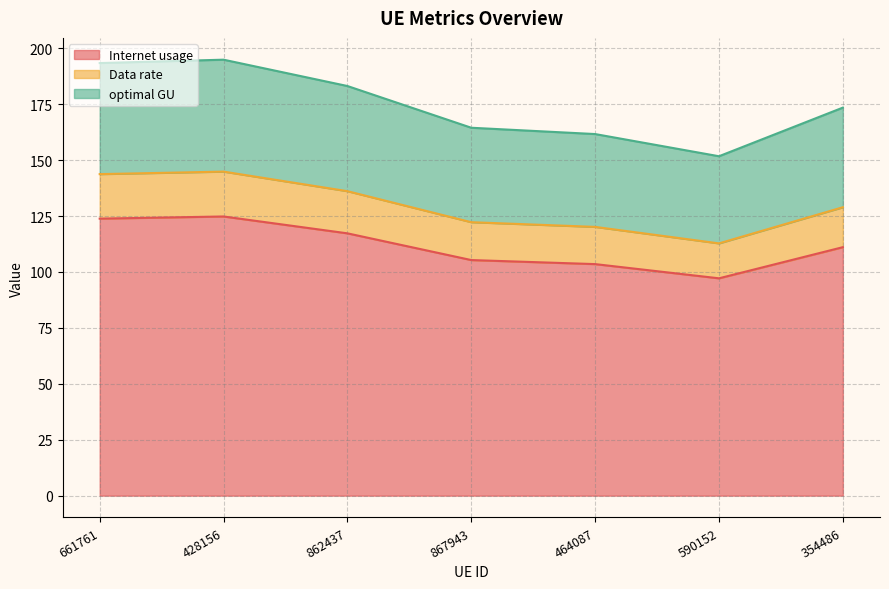

Where is optimal GU nearest to the value 173?

354486